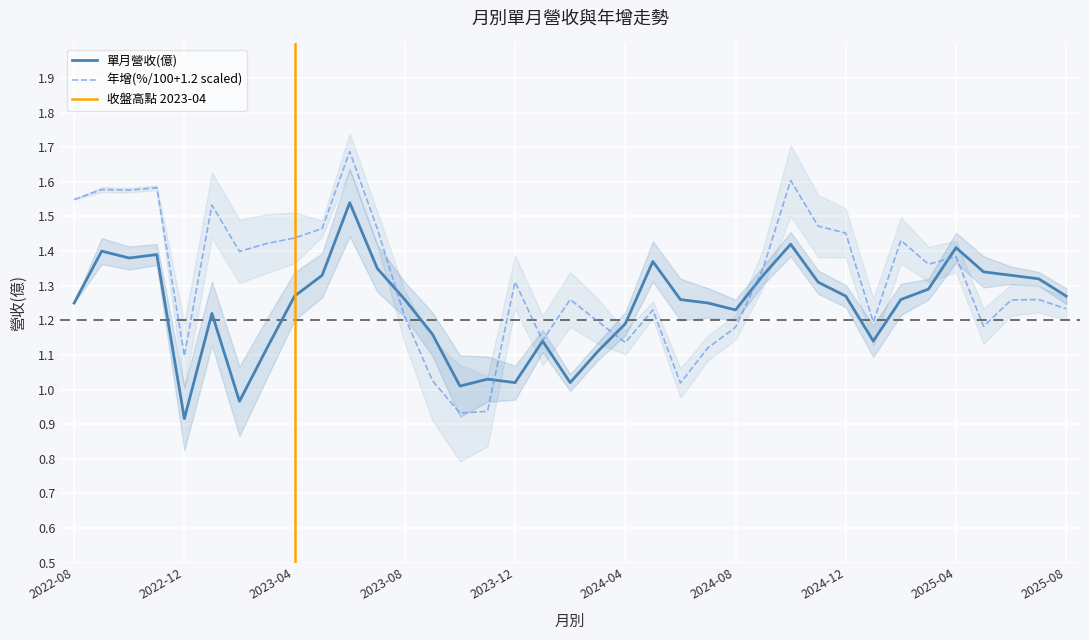

How many data points does each series have?

37